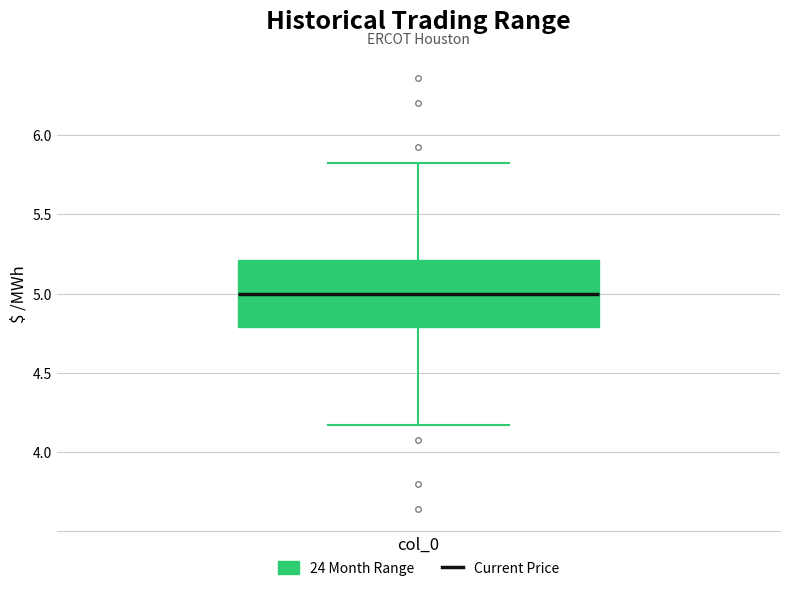

Where does the median line of the box for col_0 sit on the y-axis? The values are not printed on the chart, so give them approximately, as read against the axis.

5.00